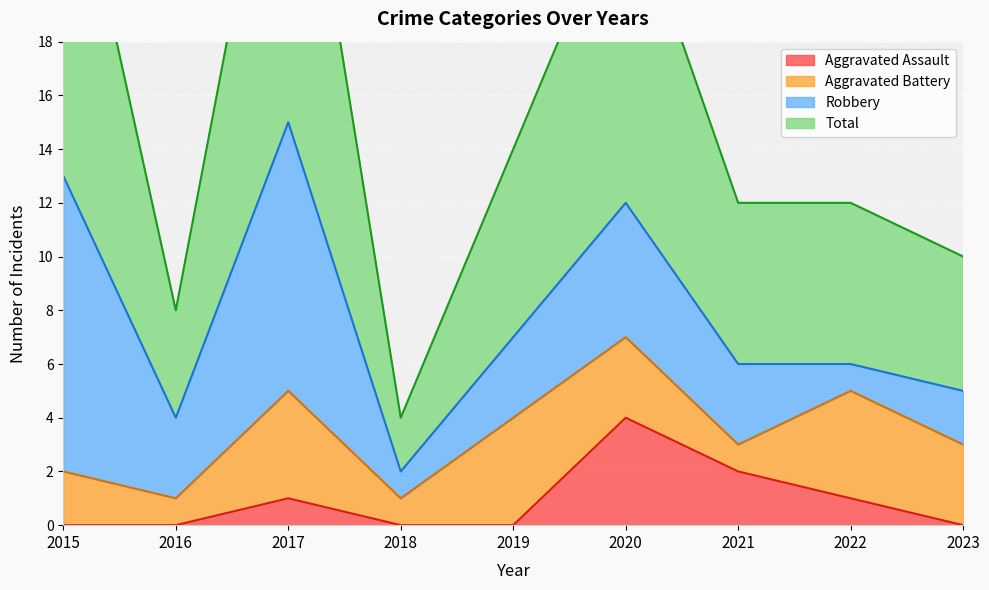

True or false: Aggravated Assault has a value of 3 at 2019.

False